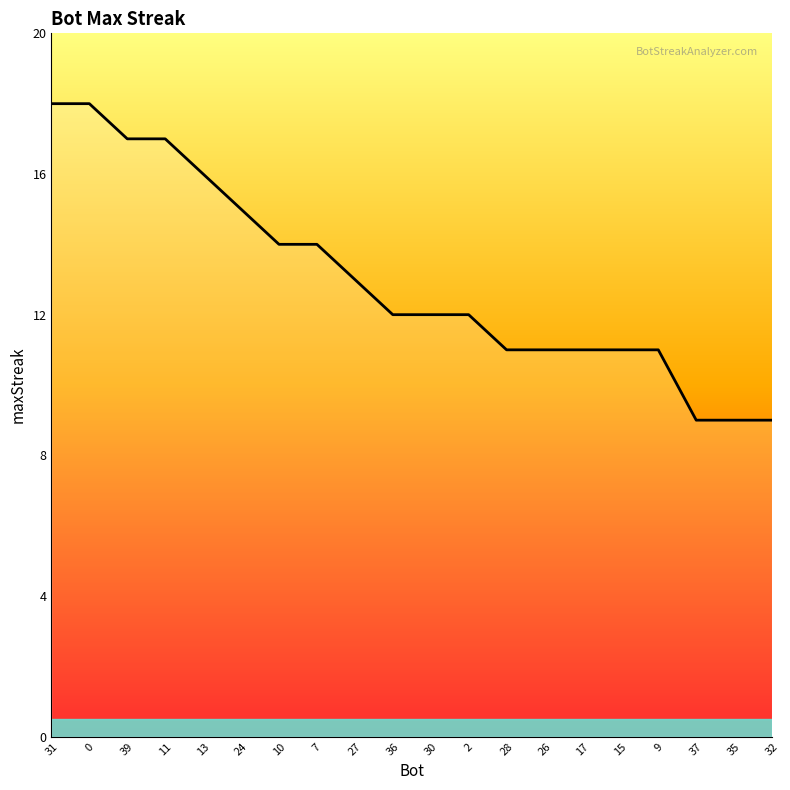

How many lines are shown in the chart?

1